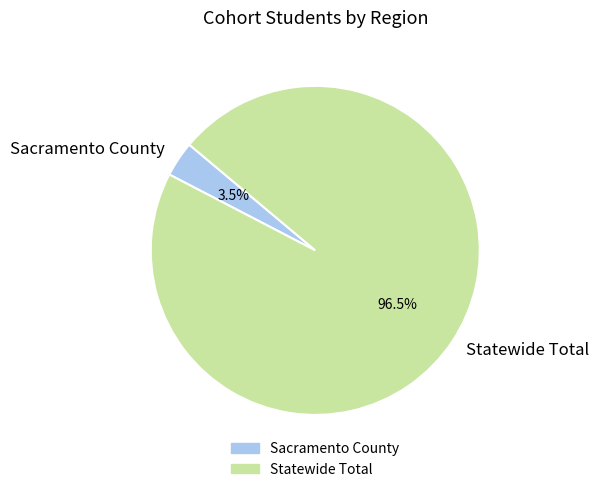

How much of the chart is everything except Statewide Total?

3.5%